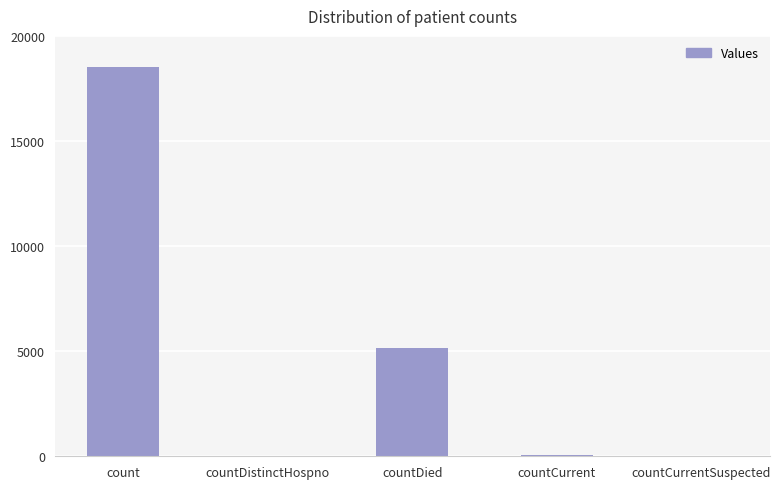

Between countCurrent and countDied, which is larger?

countDied